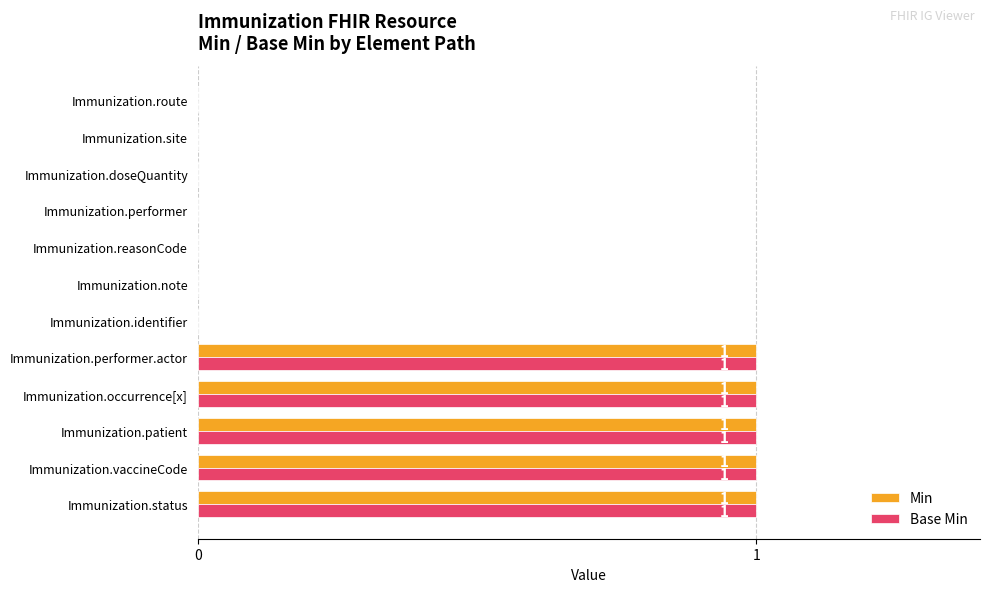

How many series are shown in this chart?

2